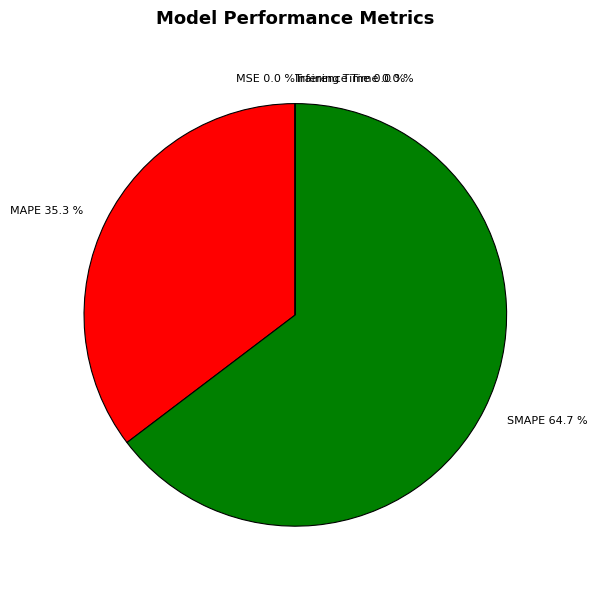

What is the largest slice in the pie chart?

SMAPE